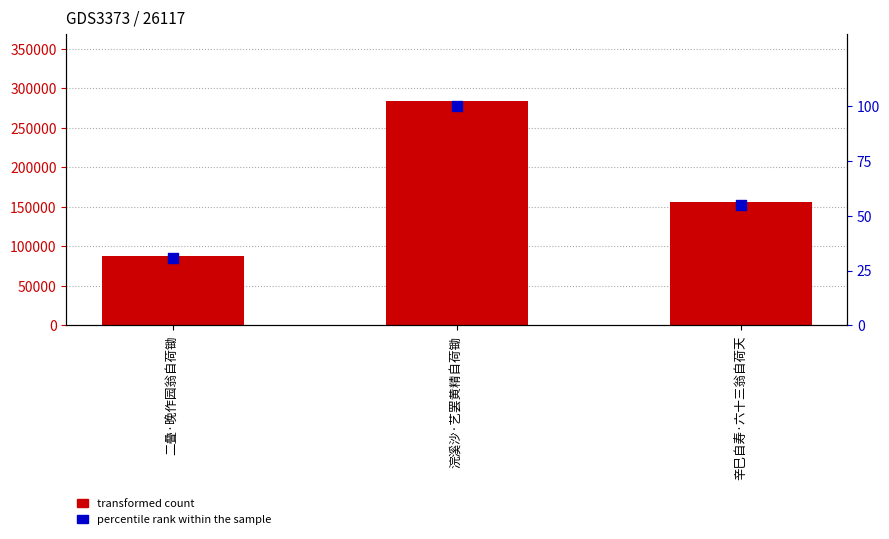

At how many categories does at least one series exceed 175876?

1